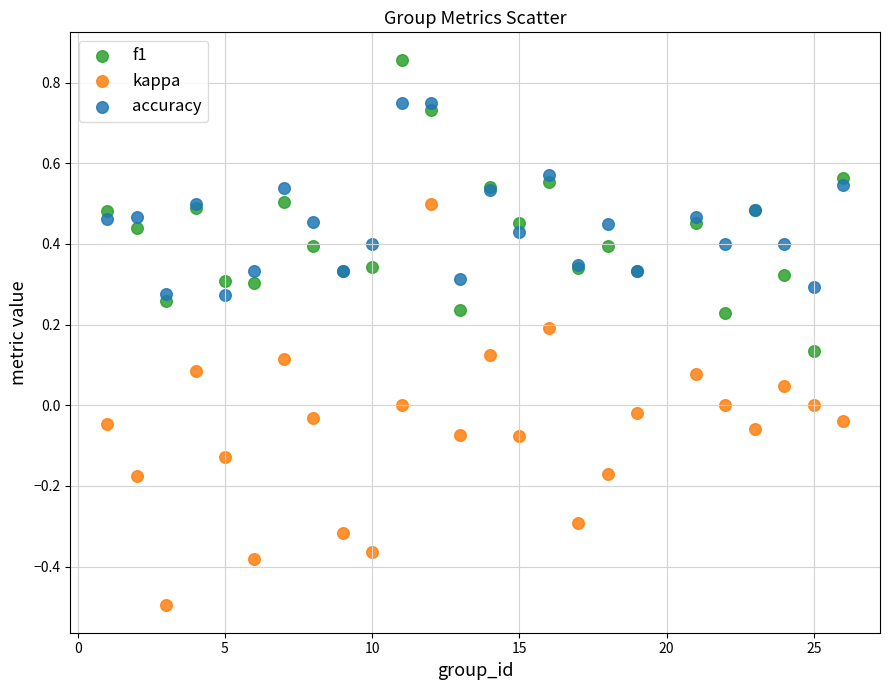

Which series reaches the maximum Y coordinate?

f1